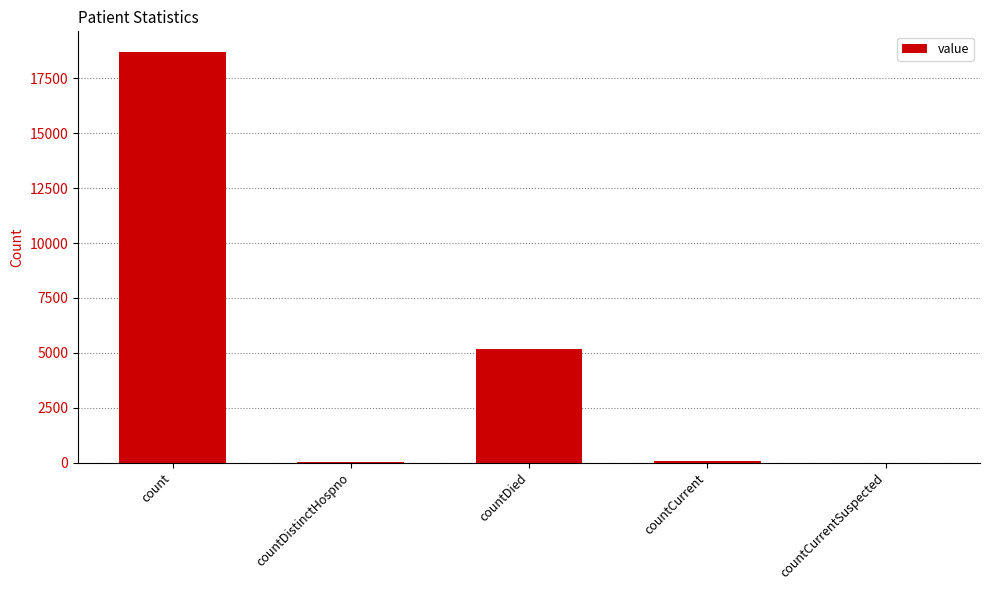

What is the greatest value displayed?

18710